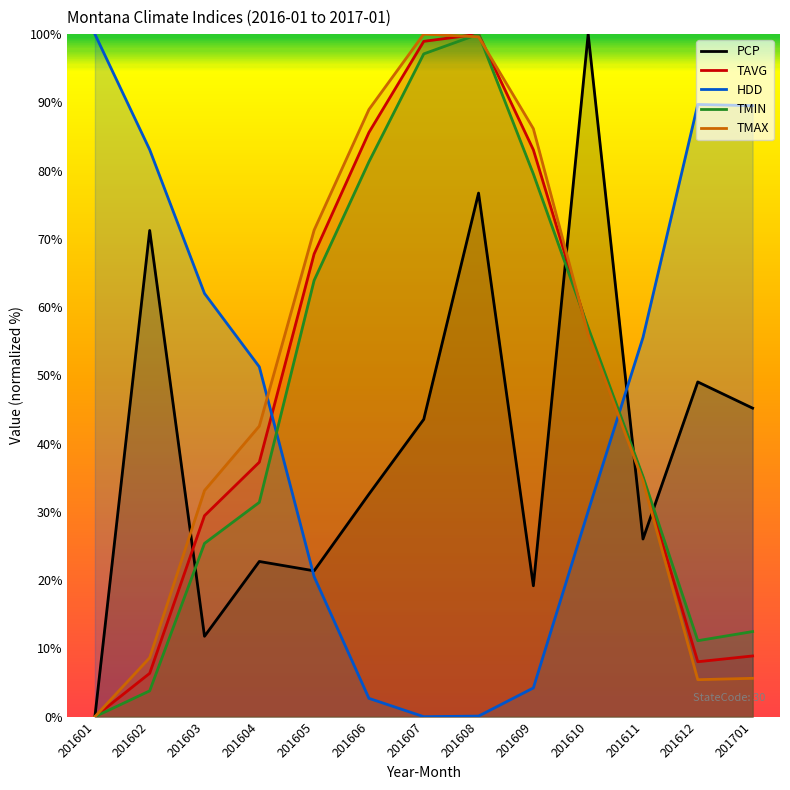

How many values in HDD are above zero?

12